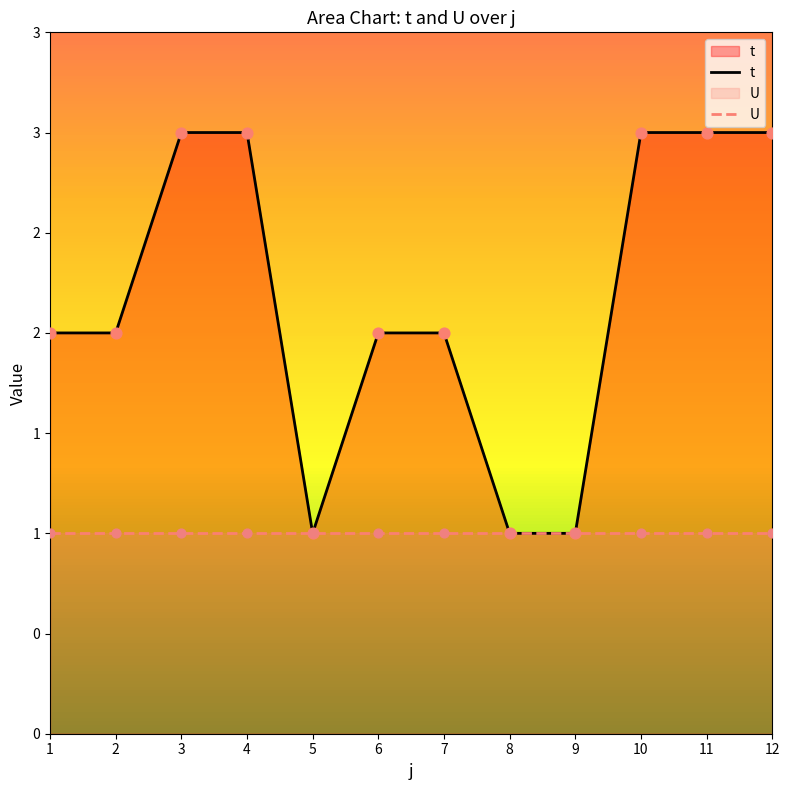

Is the value of t at 3 greater than the value of U at 11?

Yes